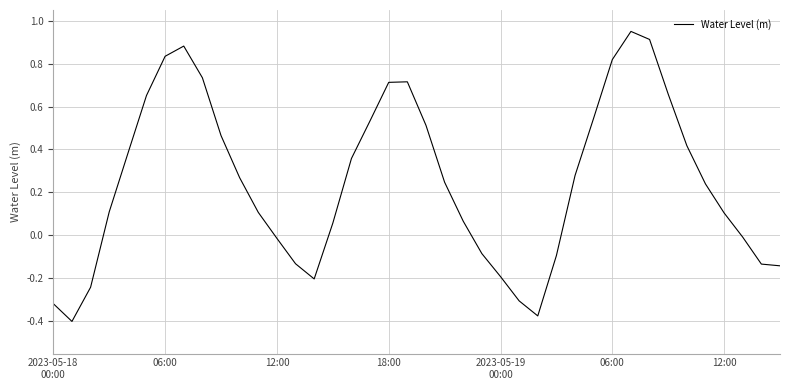

What is the difference between the maximum and minimum values?

1.4